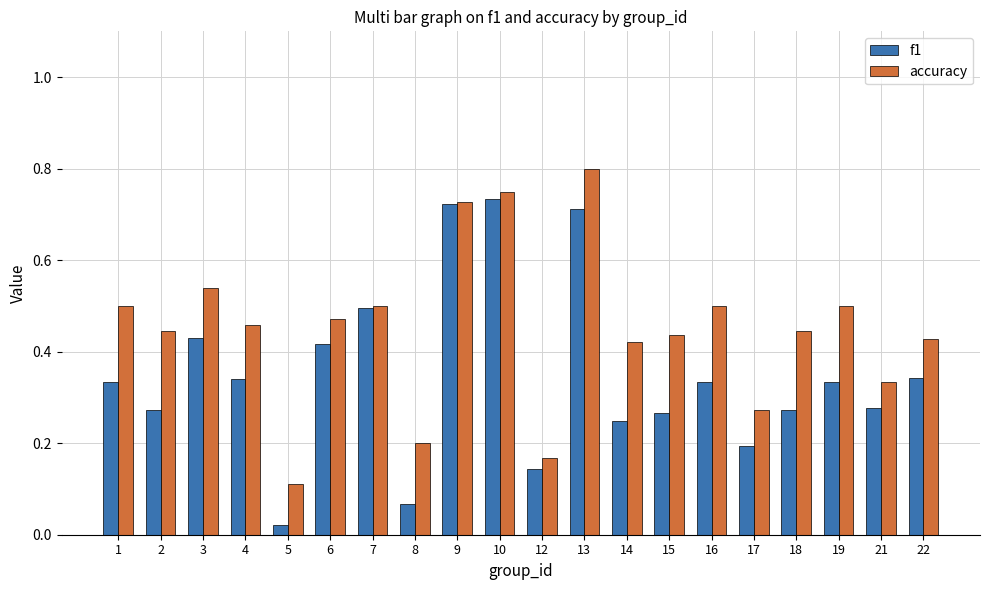

Between 6 and 10, which series saw the biggest shift?

f1